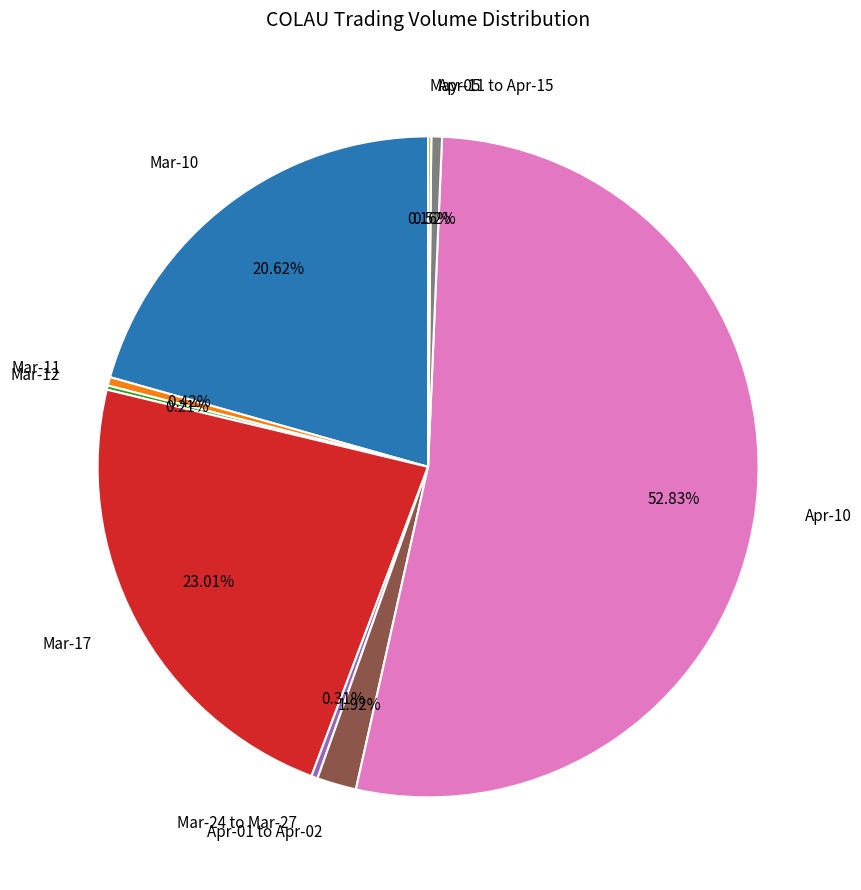

What is the majority slice?

Apr-10